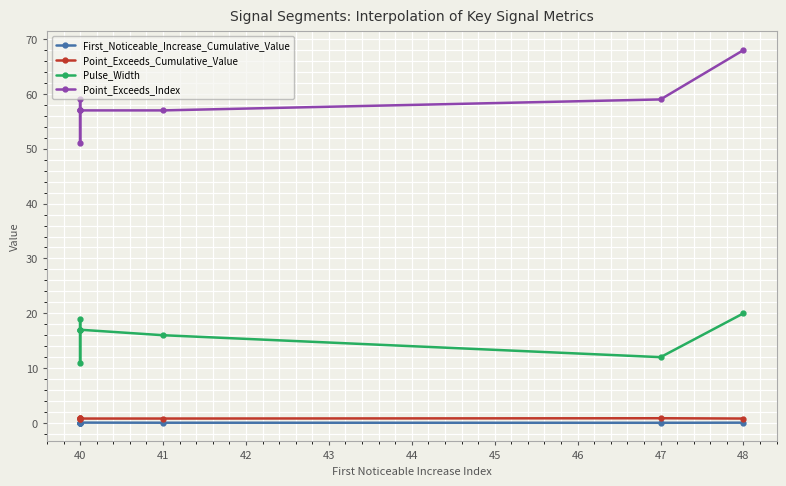

Count the number of categories in the chart.

8